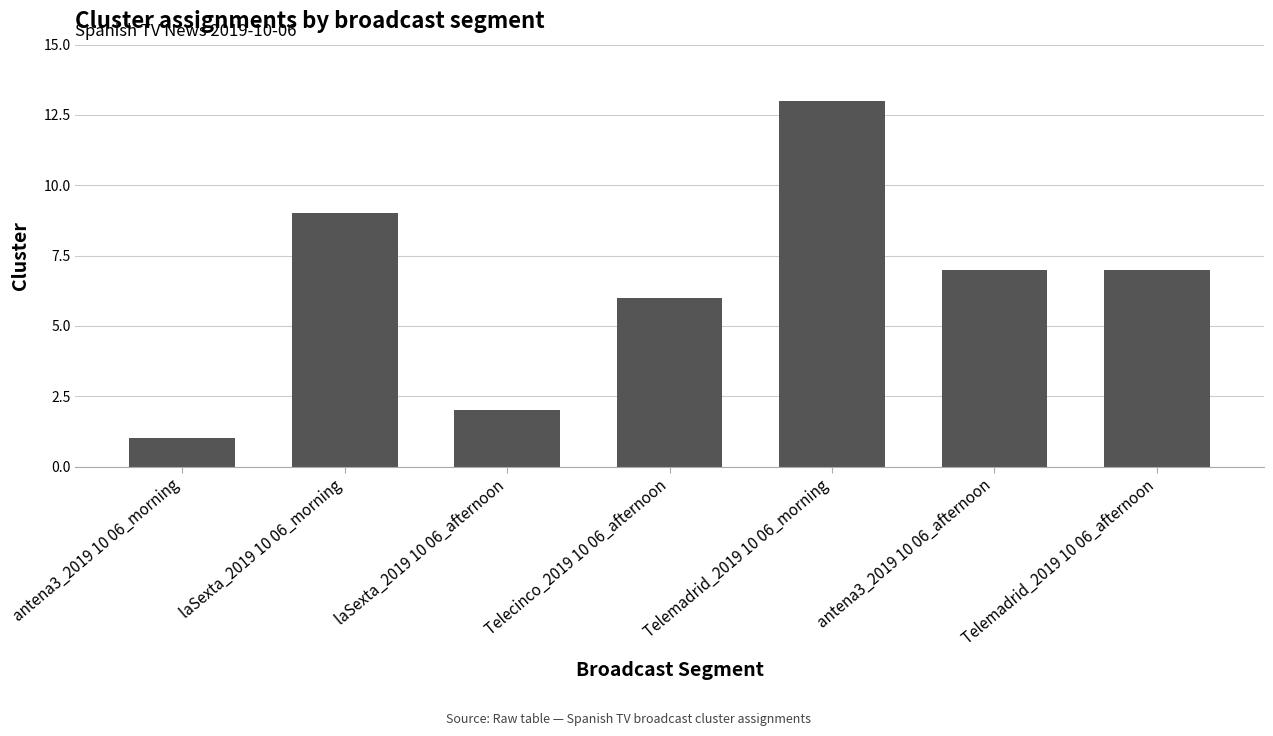

What is the sum of all values?

45